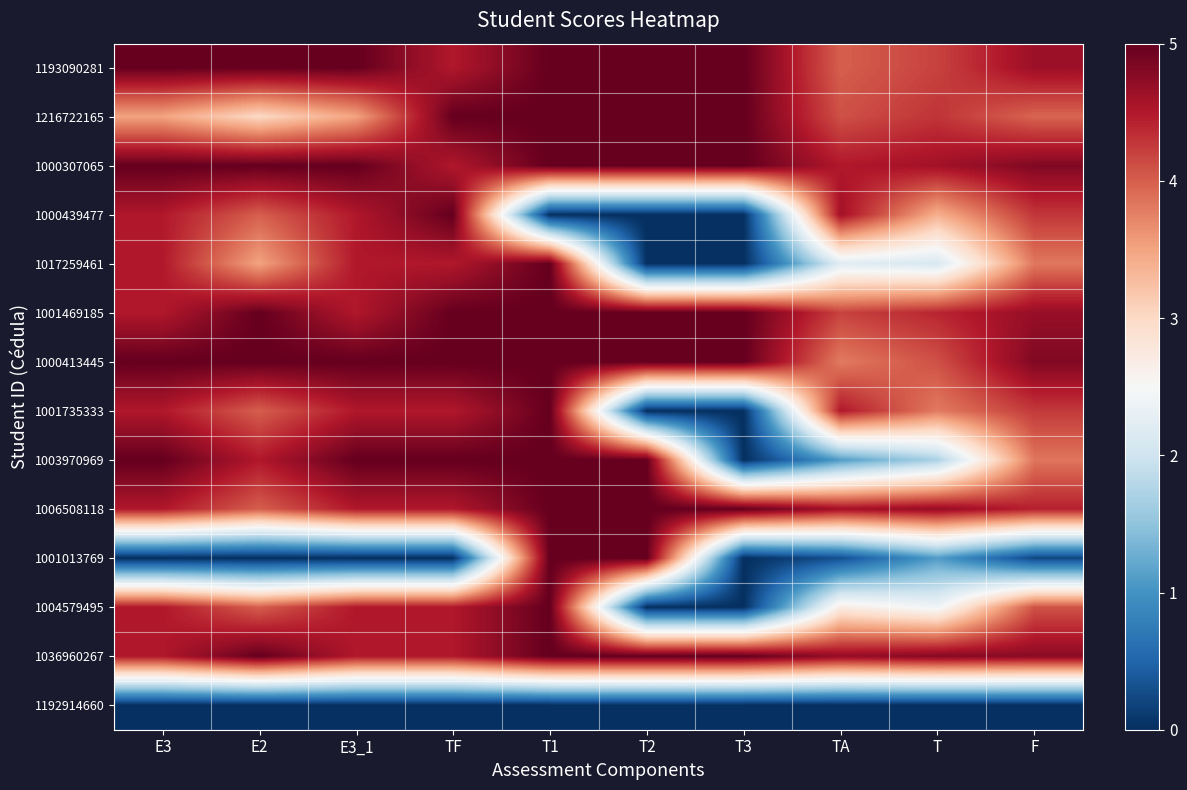

Reading right to left, transcribe all the data shown in this chart.

1193090281: F=4.6	T=4.2	TA=4.0	T3=5.0	T2=5.0	T1=5.0	TF=4.5	E3_1=5.0	E2=5.0	E3=5.0
1216722165: F=4.0	T=4.3	TA=4.1	T3=5.0	T2=5.0	T1=5.0	TF=5.0	E3_1=3.5	E2=3.0	E3=3.5
1000307065: F=4.8	T=4.6	TA=4.5	T3=5.0	T2=5.0	T1=5.0	TF=4.5	E3_1=5.0	E2=5.0	E3=5.0
1000439477: F=4.3	T=3.4	TA=4.6	T3=0.0	T2=0.0	T1=0.0	TF=5.0	E3_1=4.5	E2=4.0	E3=4.5
1017259461: F=3.8	T=2.1	TA=2.2	T3=0.0	T2=0.0	T1=5.0	TF=4.5	E3_1=4.5	E2=3.5	E3=4.5
1001469185: F=4.7	T=4.4	TA=4.2	T3=5.0	T2=5.0	T1=5.0	TF=5.0	E3_1=4.5	E2=5.0	E3=4.5
1000413445: F=4.8	T=4.1	TA=3.8	T3=5.0	T2=5.0	T1=5.0	TF=5.0	E3_1=5.0	E2=5.0	E3=5.0
1001735333: F=4.3	T=3.8	TA=4.5	T3=0.0	T2=0.0	T1=5.0	TF=4.5	E3_1=4.5	E2=4.0	E3=4.5
1003970969: F=3.8	T=1.7	TA=1.1	T3=0.0	T2=5.0	T1=5.0	TF=5.0	E3_1=5.0	E2=4.5	E3=5.0
1006508118: F=4.4	T=4.7	TA=4.6	T3=5.0	T2=5.0	T1=5.0	TF=4.5	E3_1=4.5	E2=4.0	E3=4.5
1001013769: F=0.2	T=1.1	TA=0.3	T3=0.0	T2=5.0	T1=5.0	TF=0.0	E3_1=0.0	E2=0.0	E3=0.0
1004579495: F=4.1	T=2.4	TA=2.7	T3=0.0	T2=0.0	T1=5.0	TF=4.5	E3_1=4.5	E2=4.0	E3=4.5
1036960267: F=4.8	T=4.8	TA=4.7	T3=5.0	T2=5.0	T1=5.0	TF=4.5	E3_1=4.5	E2=5.0	E3=4.5
1192914660: F=0.0	T=0.0	TA=0.0	T3=0.0	T2=0.0	T1=0.0	TF=0.0	E3_1=0.0	E2=0.0	E3=0.0